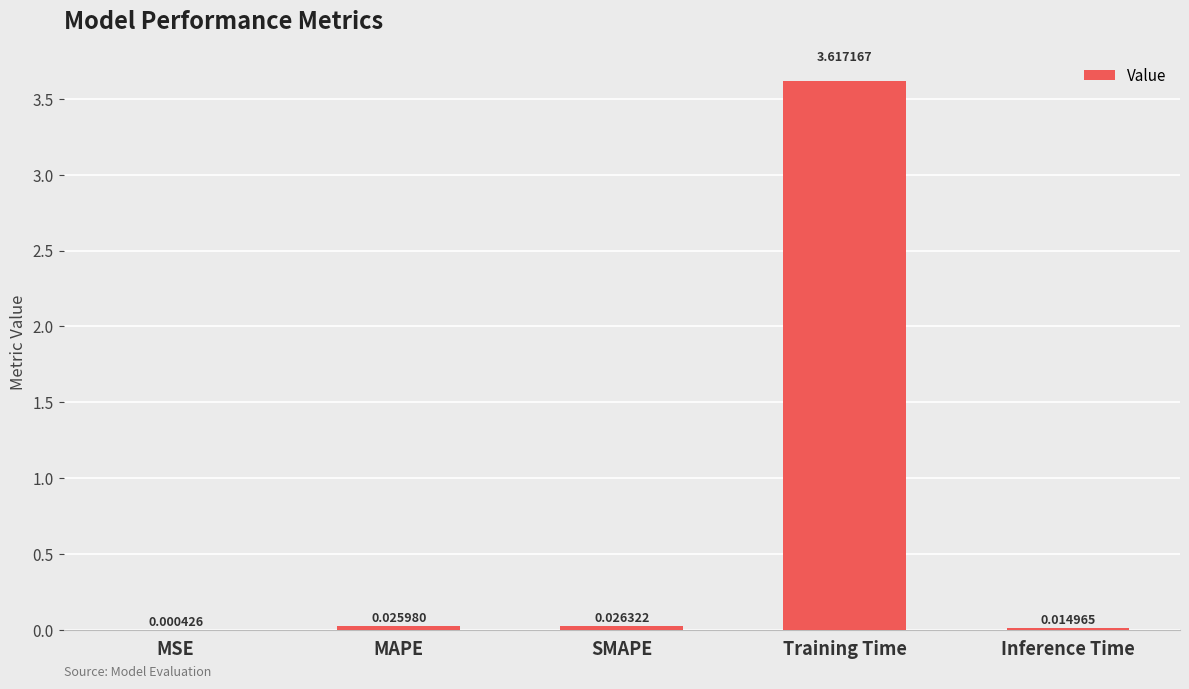

The value at Training Time is 6.3. True or false?

False